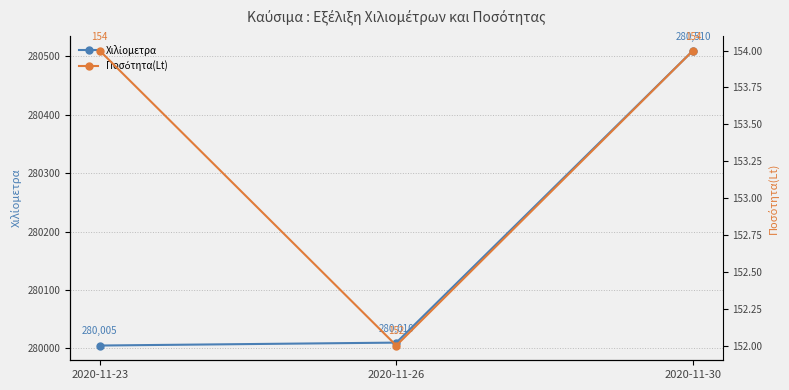

What is the value of the Χιλίομετρα point at the 1st from the left?

280005